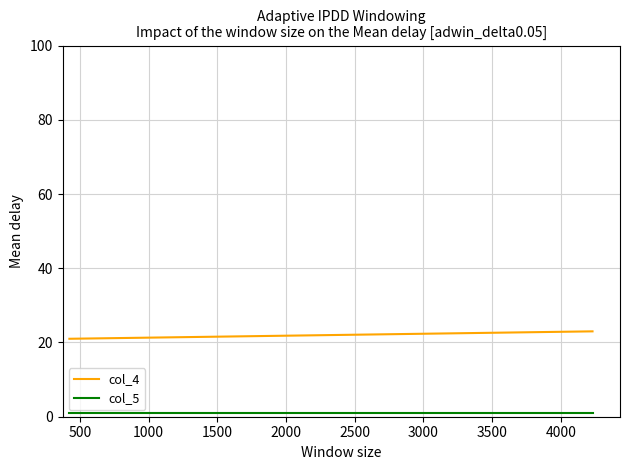

Which series has the largest total across all categories?

col_4